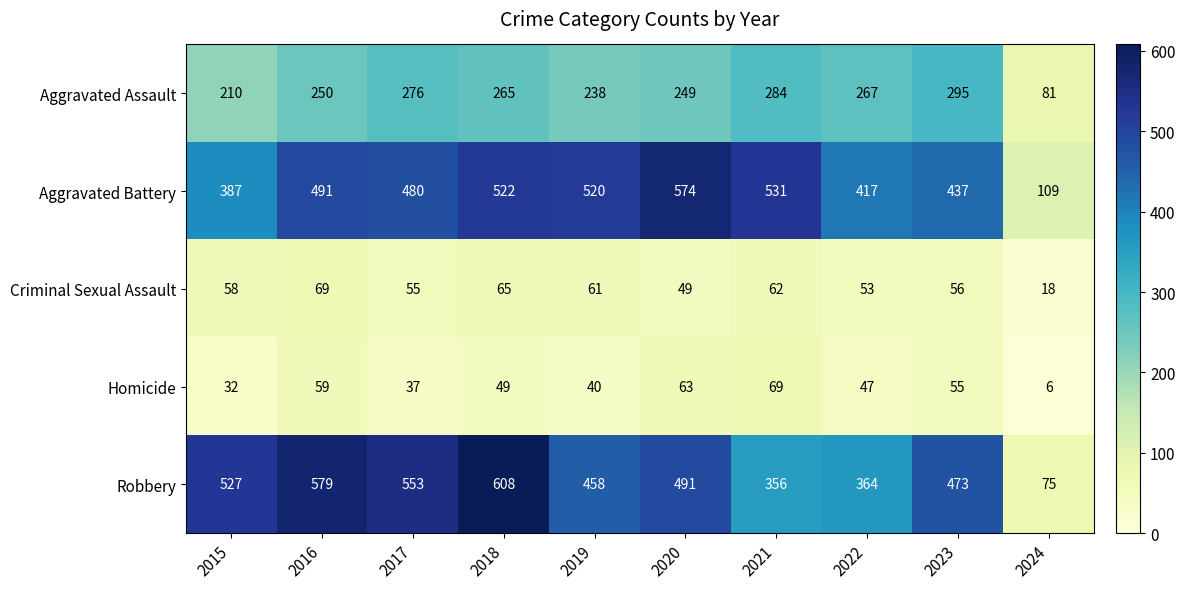

Where is Criminal Sexual Assault nearest to the value 43?

2020